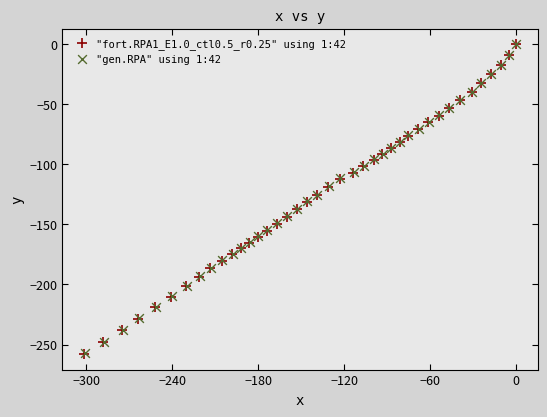

Which series has the largest Y range (max minus min)?

"fort.RPA1_E1.0_ctl0.5_r0.25" using 1:42